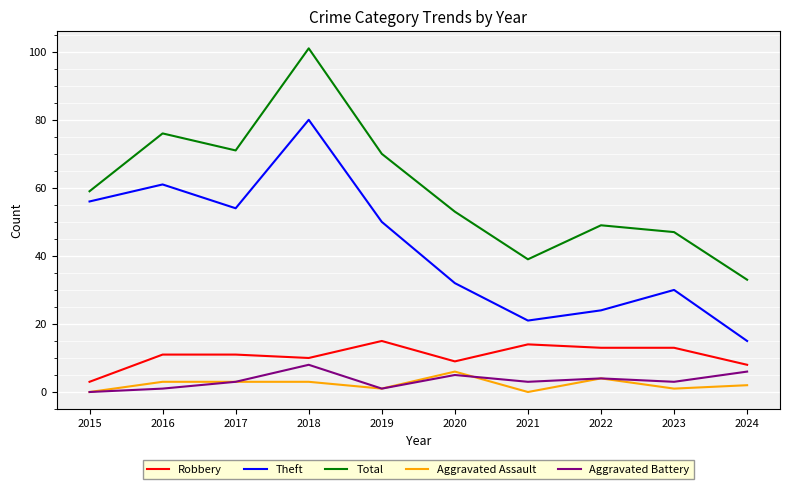

Is the value of Robbery at 2017 greater than the value of Aggravated Assault at 2016?

Yes